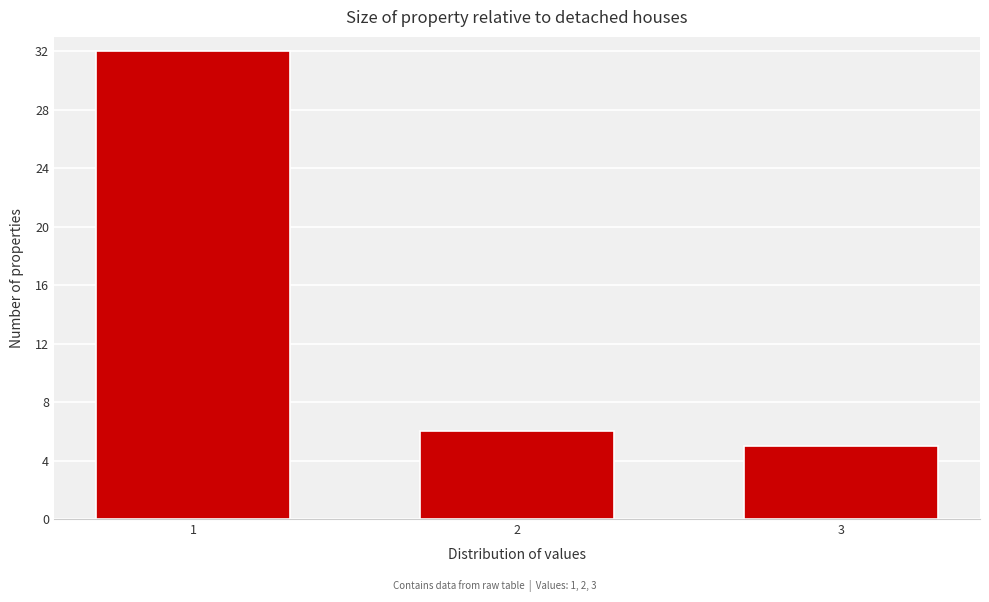

Reading left to right, transcribe all the data shown in this chart.

32	6	5